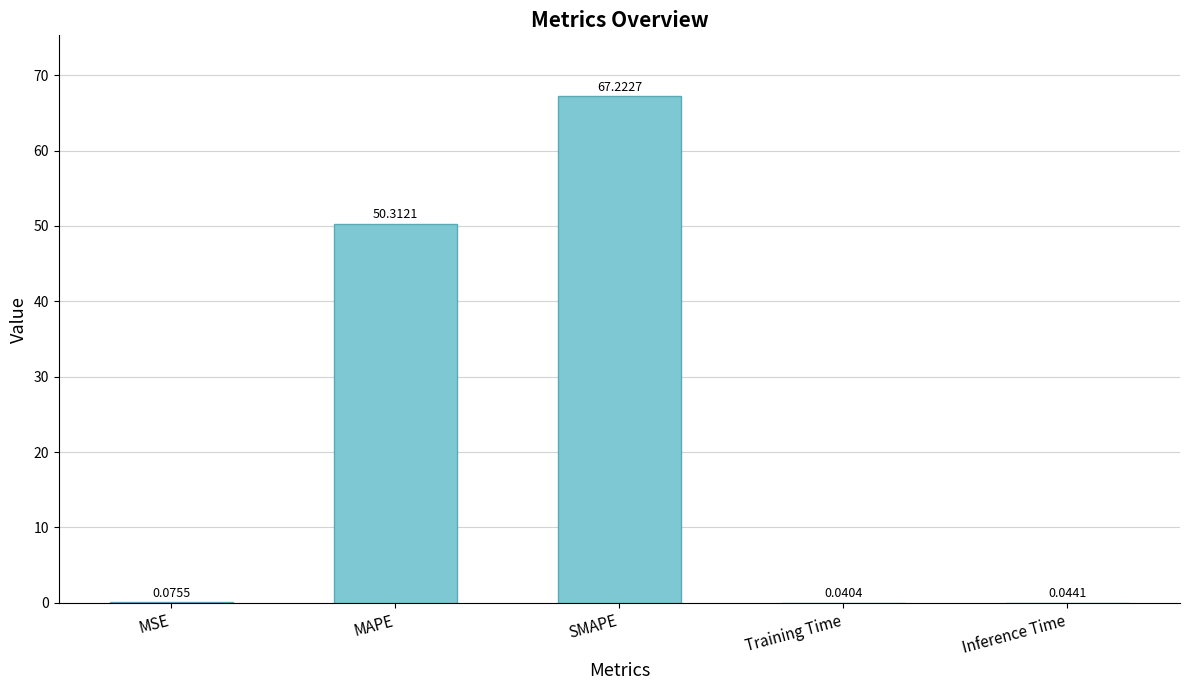

What is the sum of all values?

117.7